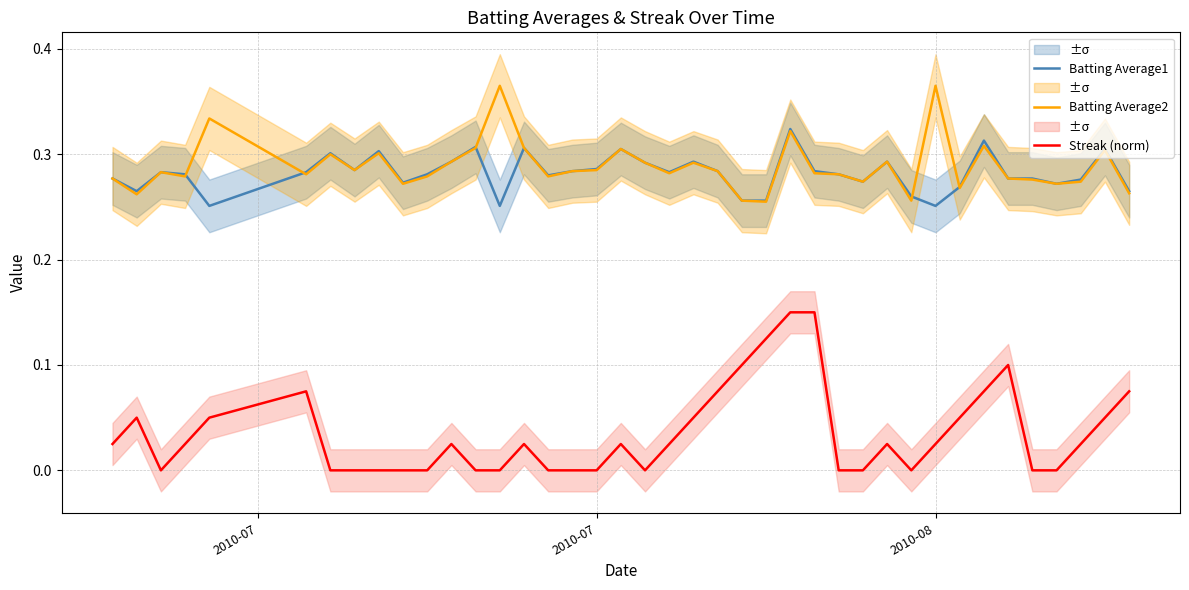

True or false: Streak (norm) and Batting Average2 intersect in this chart.

False